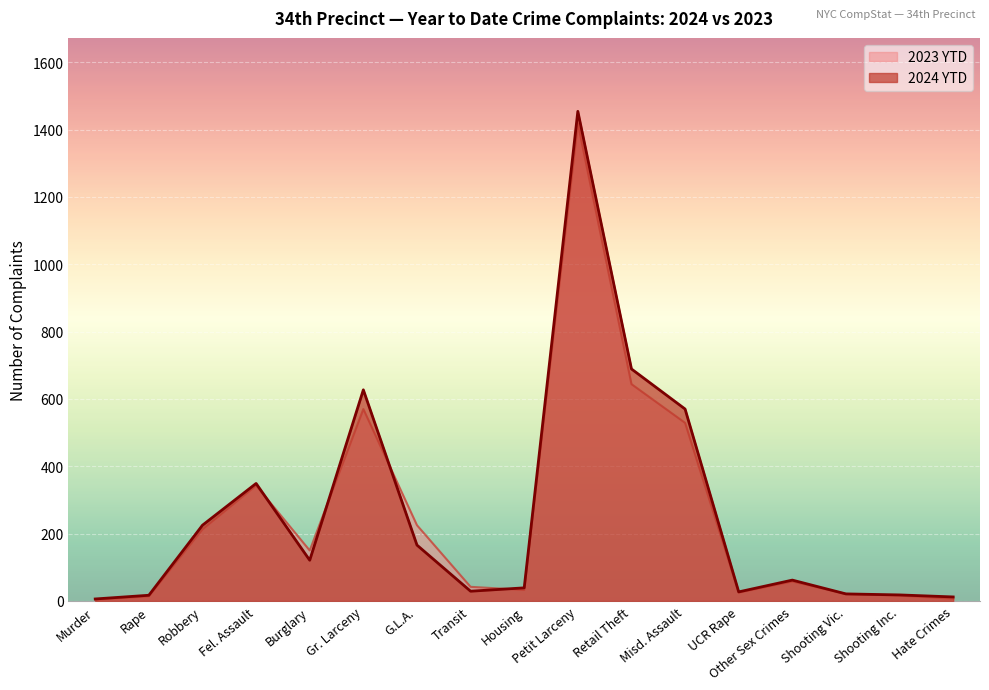

After their last crossing, which series has the higher values: 2023 YTD or 2024 YTD?

2024 YTD